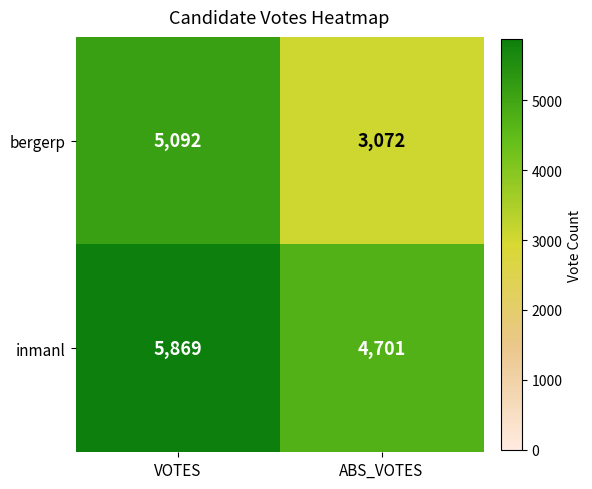

Read the inmanl value at VOTES, to the nearest 100.

5900